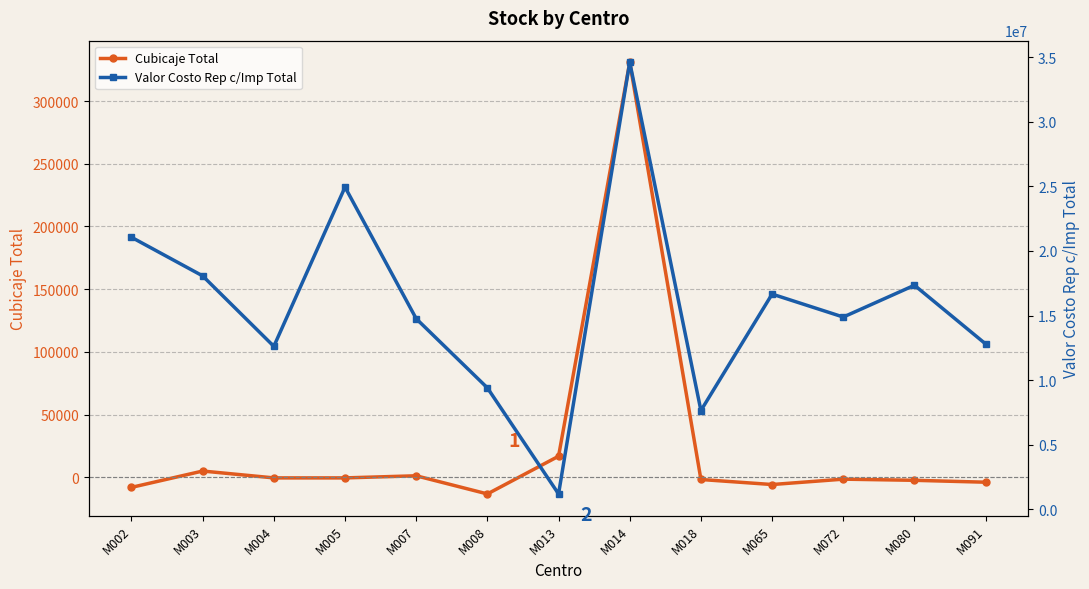

What is the value of the Valor Costo Rep c/Imp Total point at the 11th from the left?

14884415.0